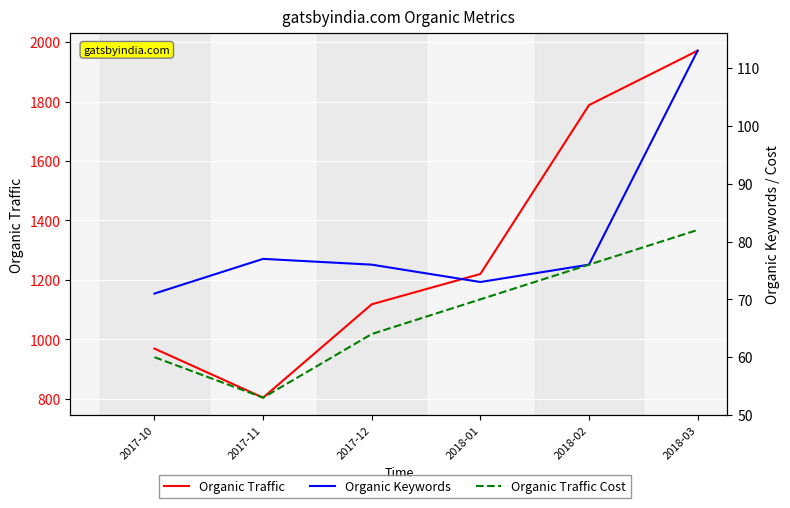

Where is the first local minimum for Organic Keywords?

2018-01